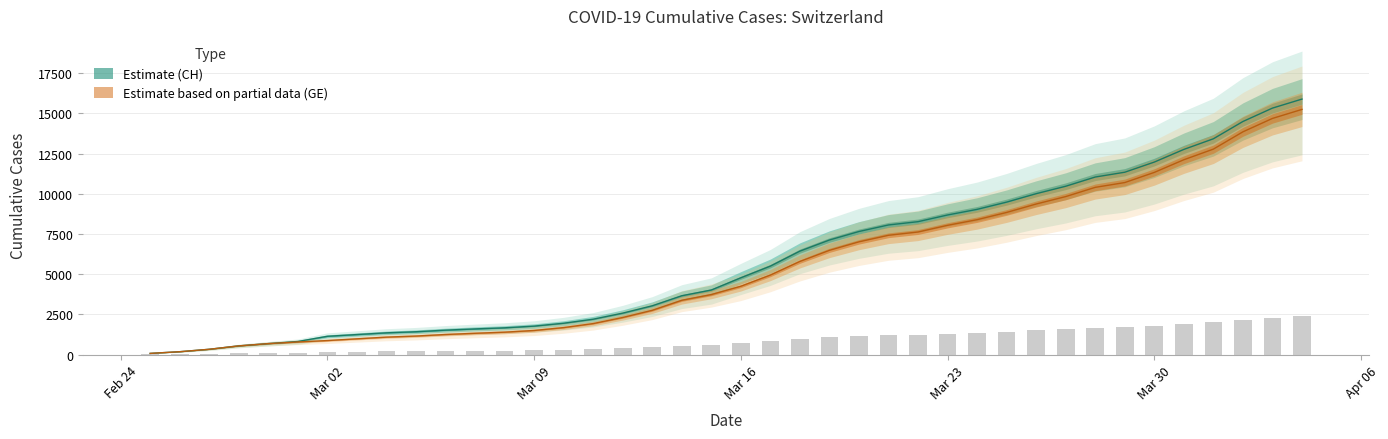

What is the average value of the GE series?

5425